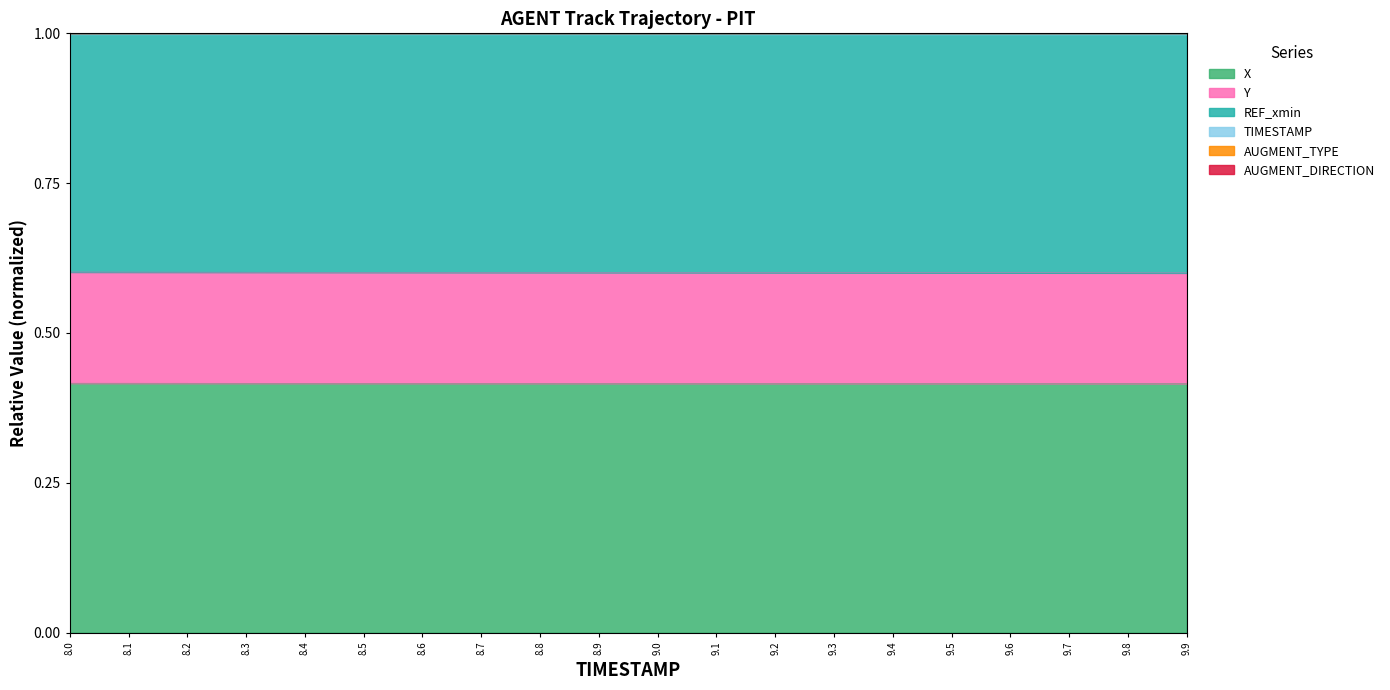

Is it true that TIMESTAMP equals 1.4 at 9.2?

False